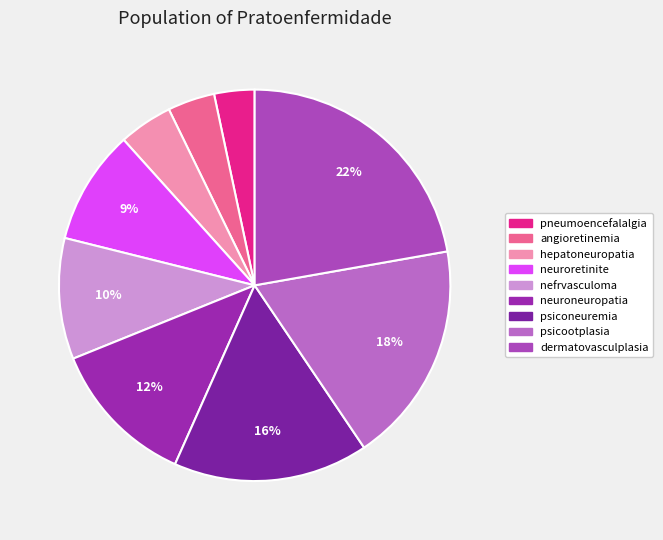

To the nearest percent, what is the average slice percentage?

11%